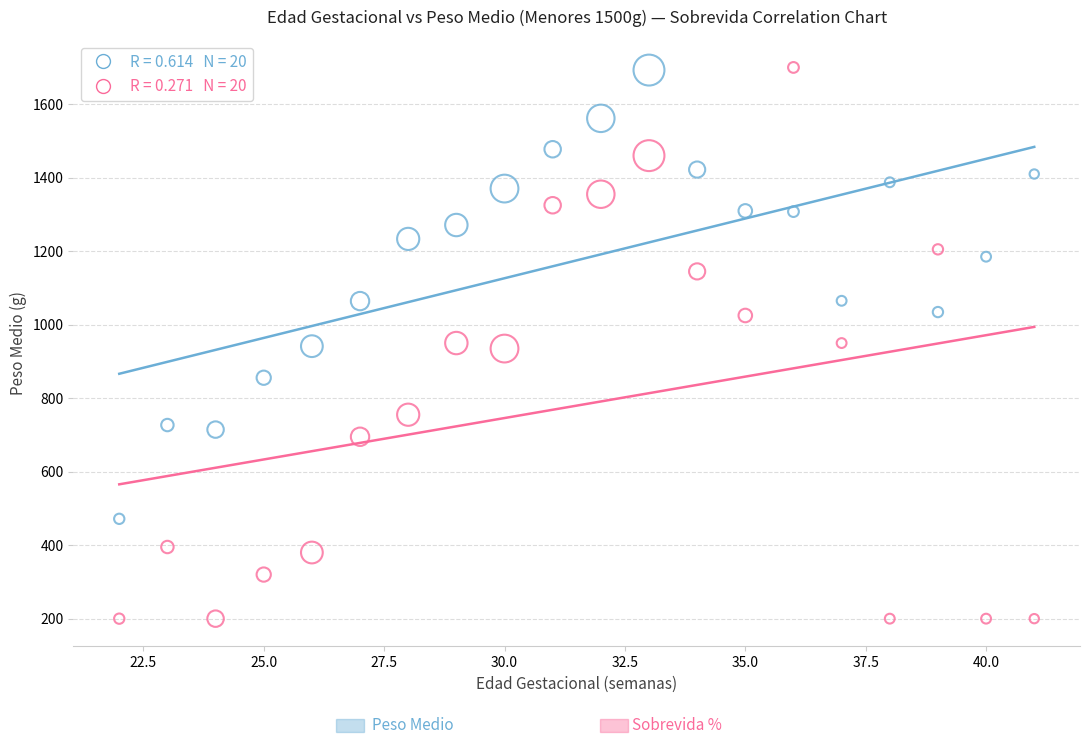

Across all data points, what is the range of Y values (max minus min)?

1500.0